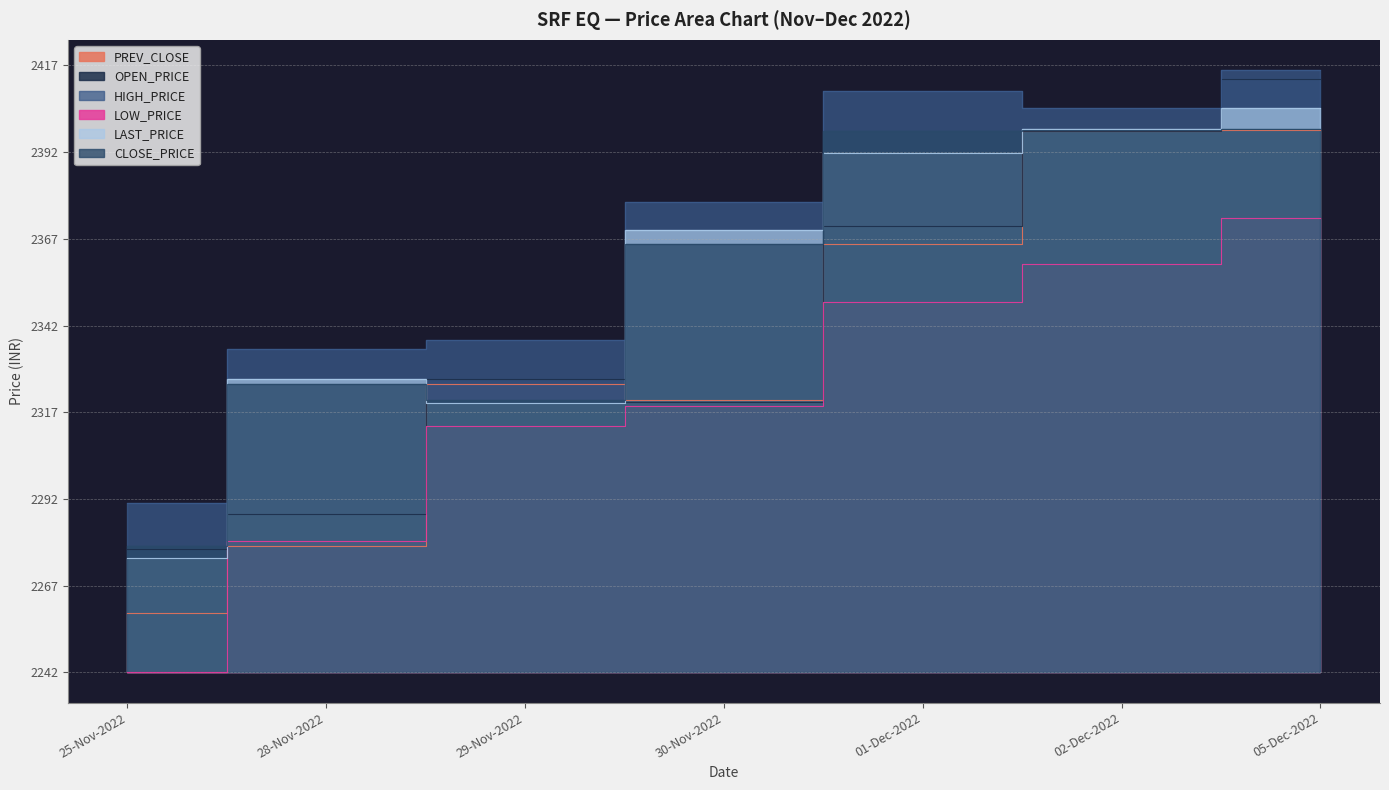

What is the label of the 6th point from the right?

28-Nov-2022